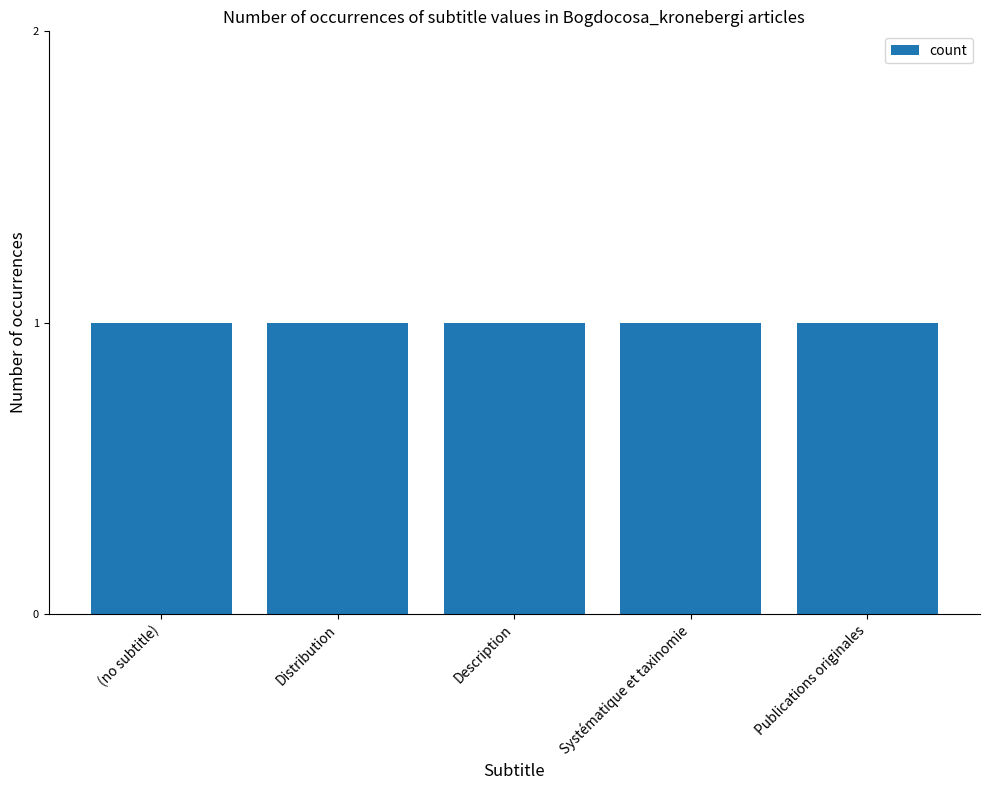

Where is the data nearest to the value 2?

Distribution